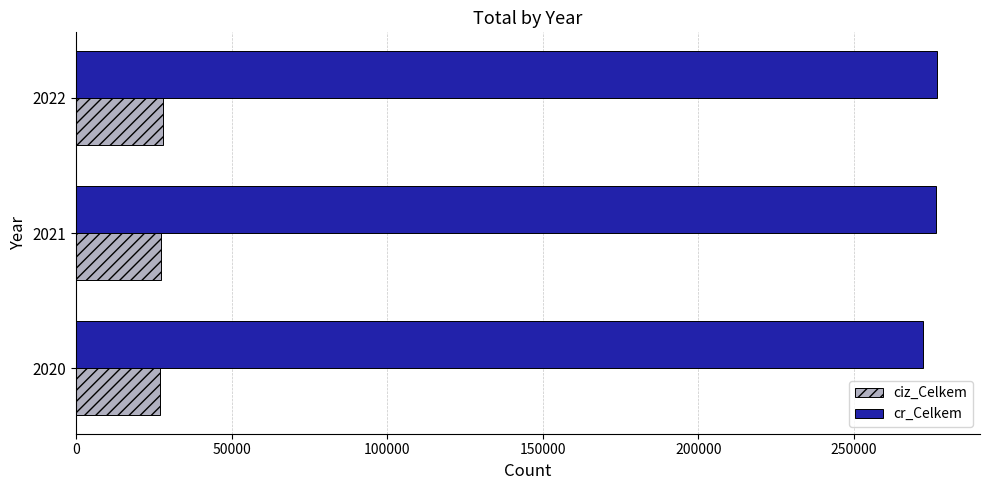

What is the minimum value shown in the chart?

26898